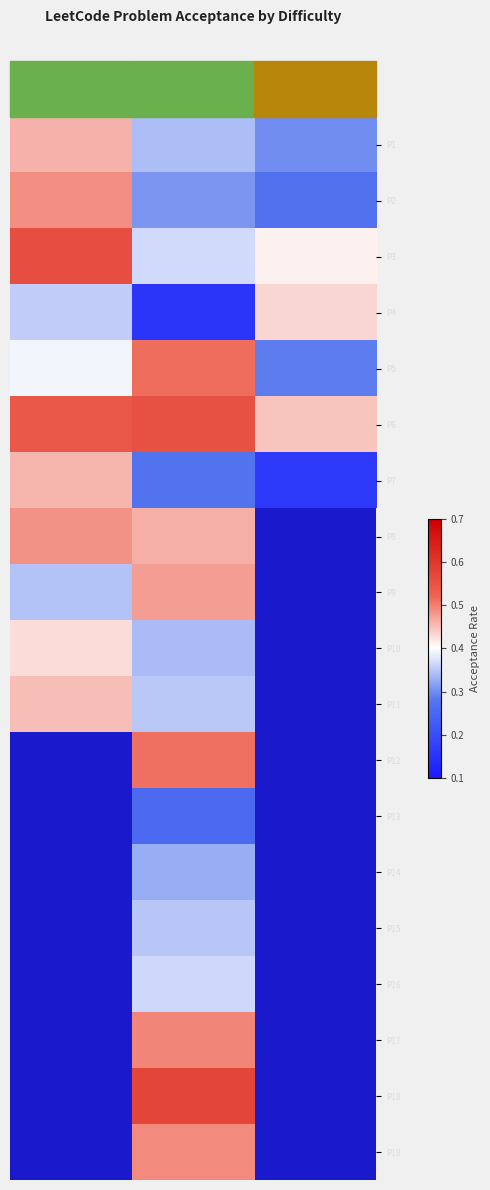

At Medium, list the series in order from largest to smallest.

P18, P6, P5, P12, P17, P19, P9, P8, P3, P16, P11, P15, P1, P10, P14, P2, P7, P13, P4